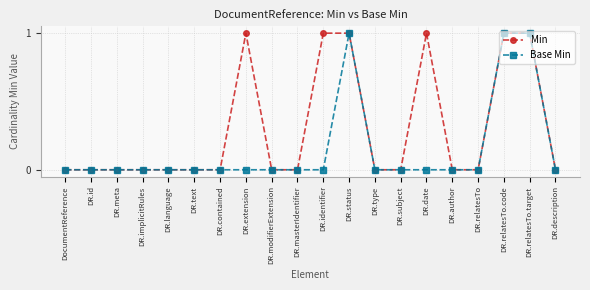

What is the label of the 5th point from the right?

DR.author